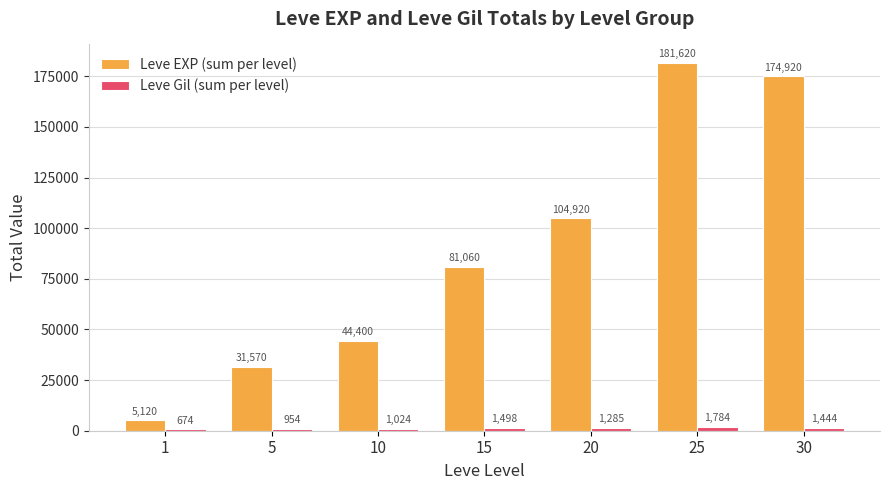

How many bars are there in total?

14